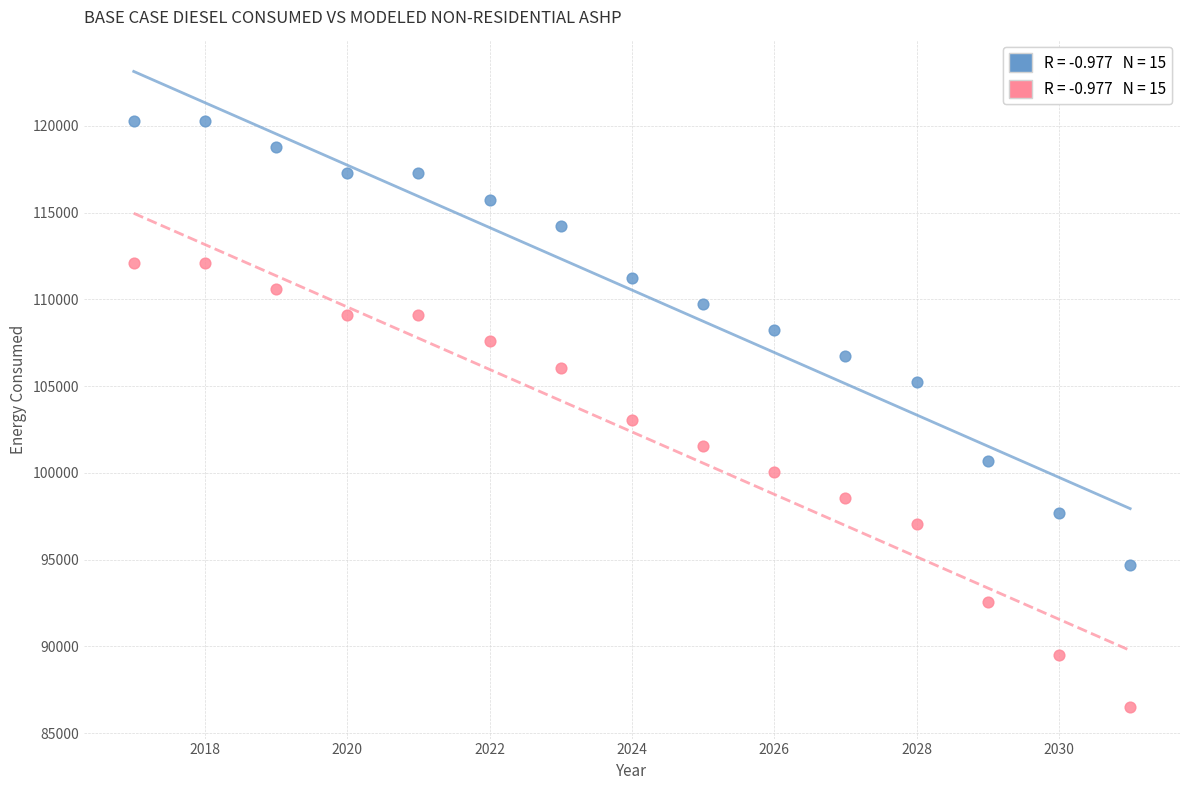

Across all data points, what is the range of Y values (max minus min)?

33754.9